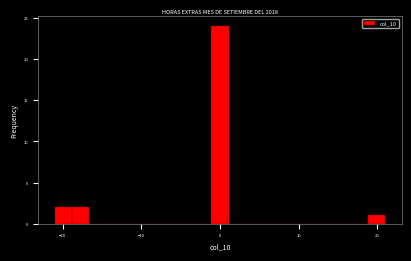

Read against the x-axis, roughly where is the centre of the tallest bar?

0